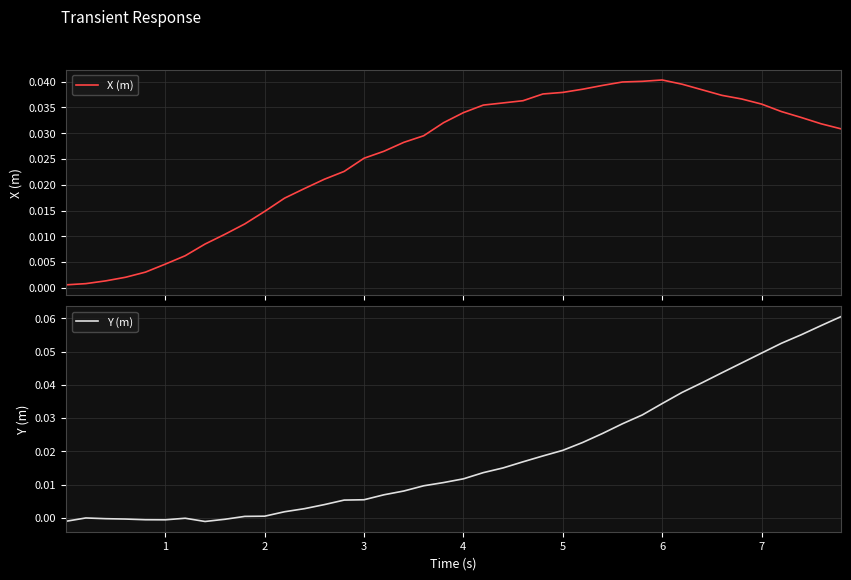

Reading right to left, what are all the values shown in this chart?

X (m): 0.0	0.0	0.0	0.0	0.0	0.0	0.0	0.0	0.0	0.0	0.0	0.0	0.0	0.0	0.0	0.0	0.0	0.0	0.0	0.0	0.0	0.0	0.0	0.0	0.0	0.0	0.0	0.0	0.0	0.0	0.0	0.0	0.0	0.0	0.0	0.0	0.0	0.0	0.0	0.0
Y (m): 0.1	0.1	0.1	0.1	0.0	0.0	0.0	0.0	0.0	0.0	0.0	0.0	0.0	0.0	0.0	0.0	0.0	0.0	0.0	0.0	0.0	0.0	0.0	0.0	0.0	0.0	0.0	0.0	0.0	0.0	0.0	-0.0	-0.0	-0.0	-0.0	-0.0	-0.0	-0.0	-0.0	-0.0